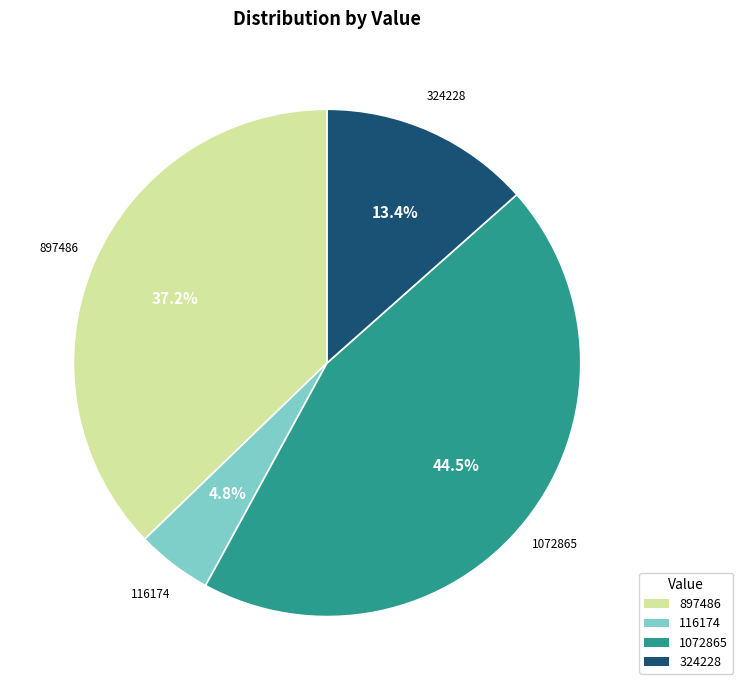

What is the largest slice in the pie chart?

1072865